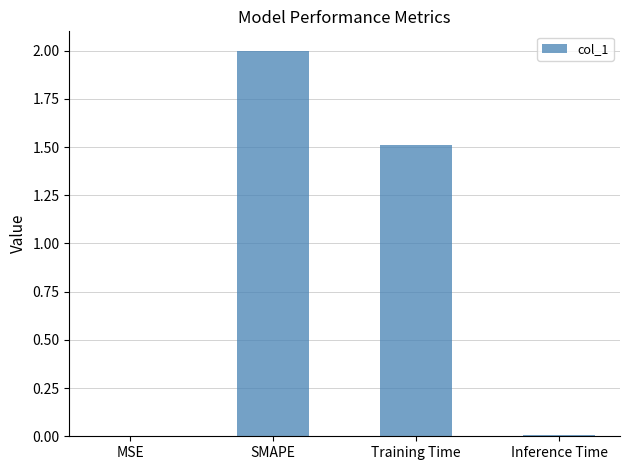

What is the sum of all values?

3.5